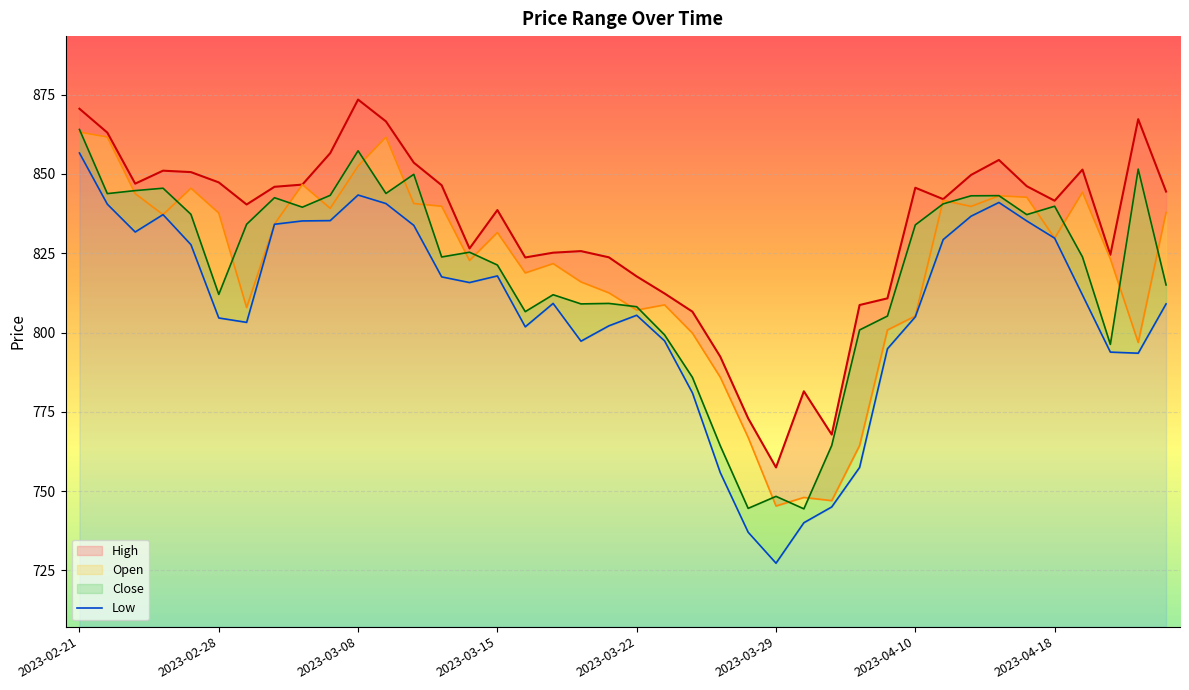

Which label corresponds to the largest value in the chart?

2023-03-08